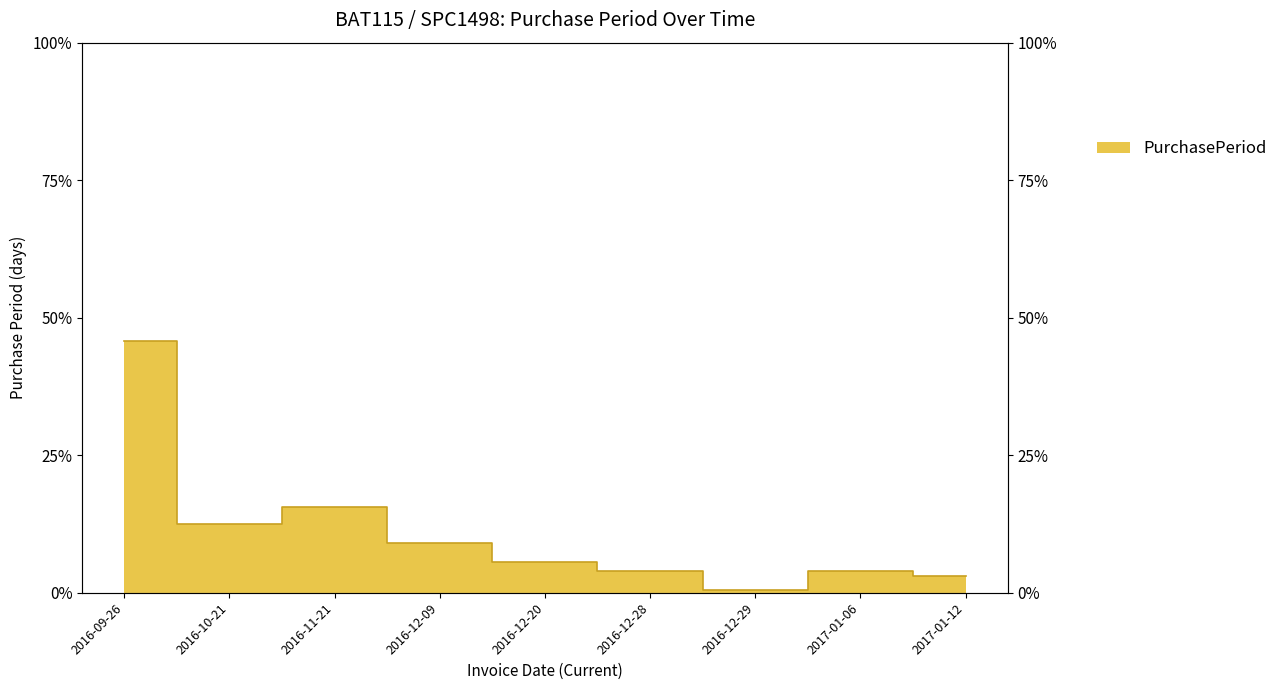

True or false: the data has more than 1 interior local peaks.

True